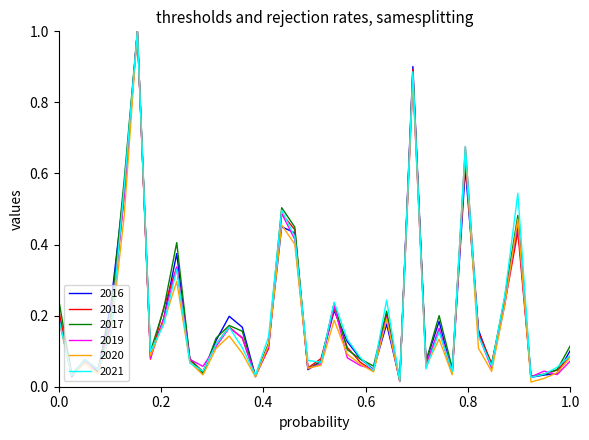

What is the highest value of the 2017 series?

1.0